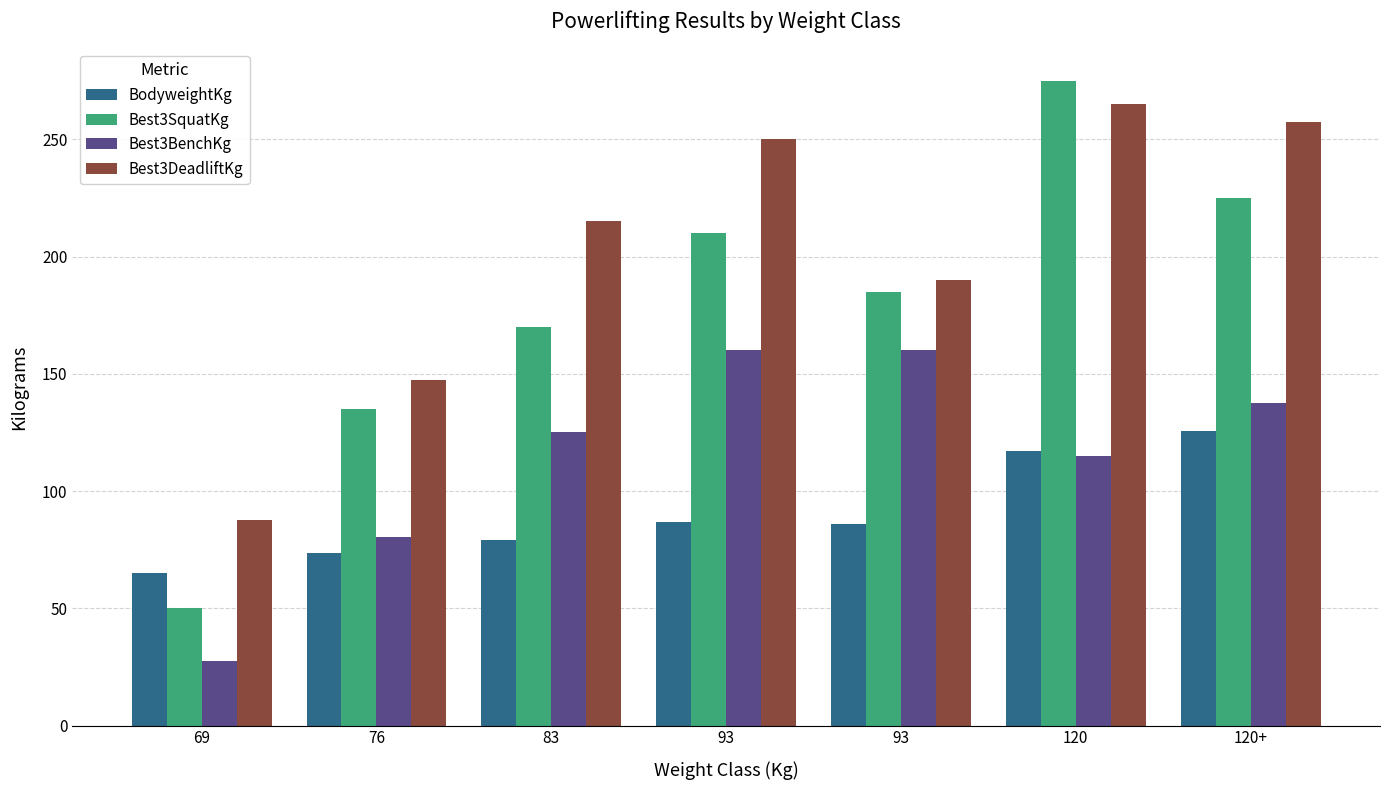

Rank the categories by Best3SquatKg value from highest to lowest.

120, 120+, 93, 93, 83, 76, 69